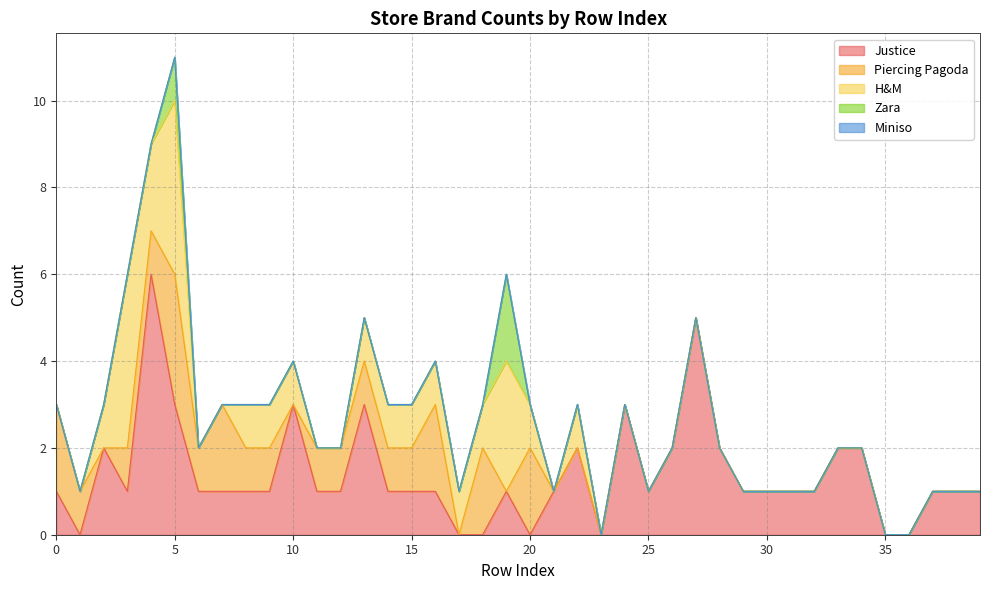

What is the average value of the Justice series?

1